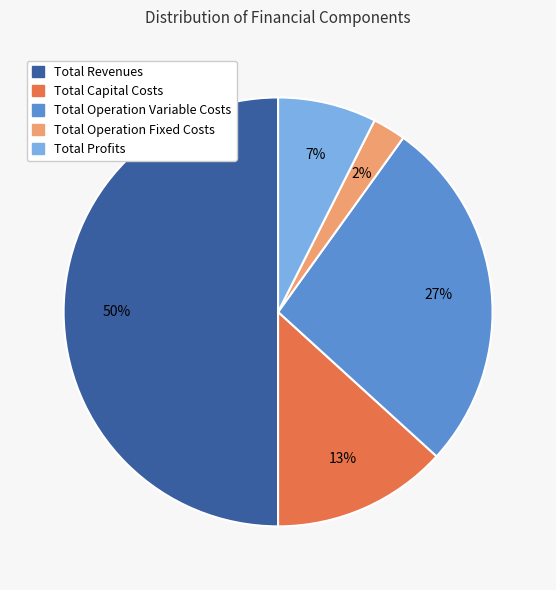

To the nearest percent, what is the average slice percentage?

20%